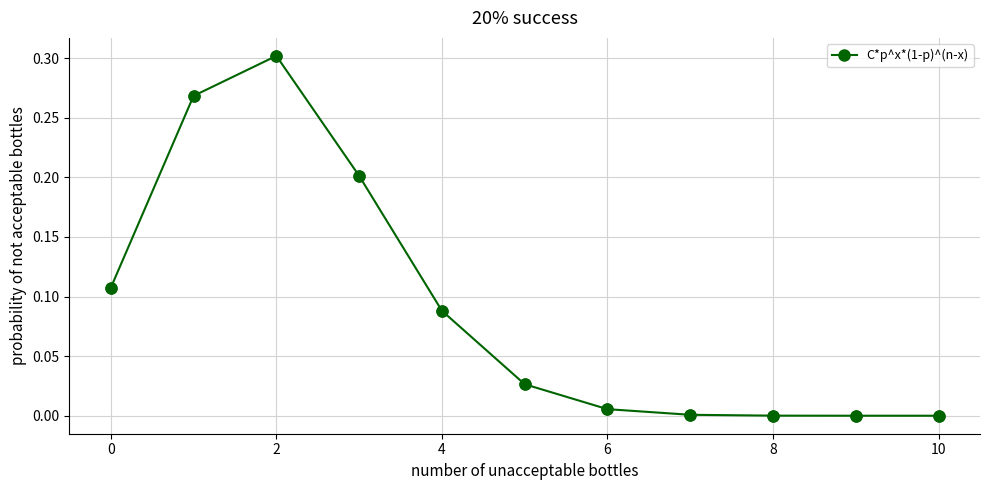

What is the sum of all values?

1.0